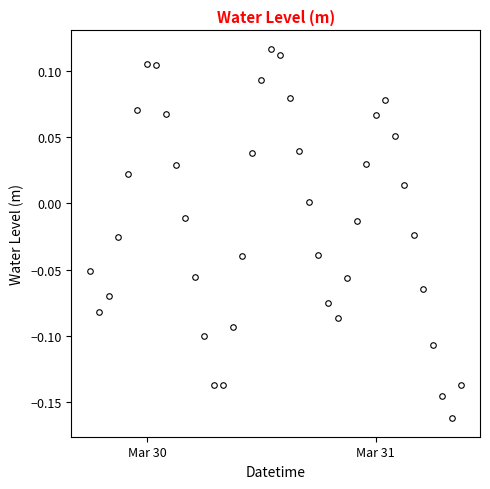

How many points are higher than both their immediate neighbors (excluding endpoints)?

3